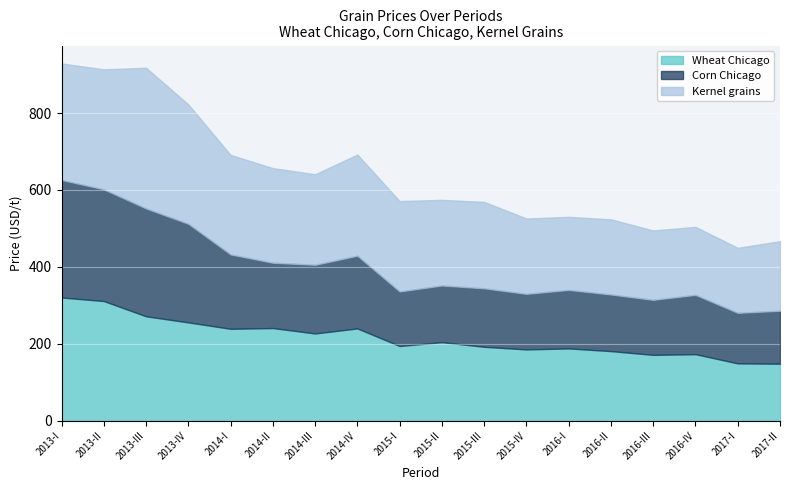

What is the label of the 4th point from the left?

2013-IV